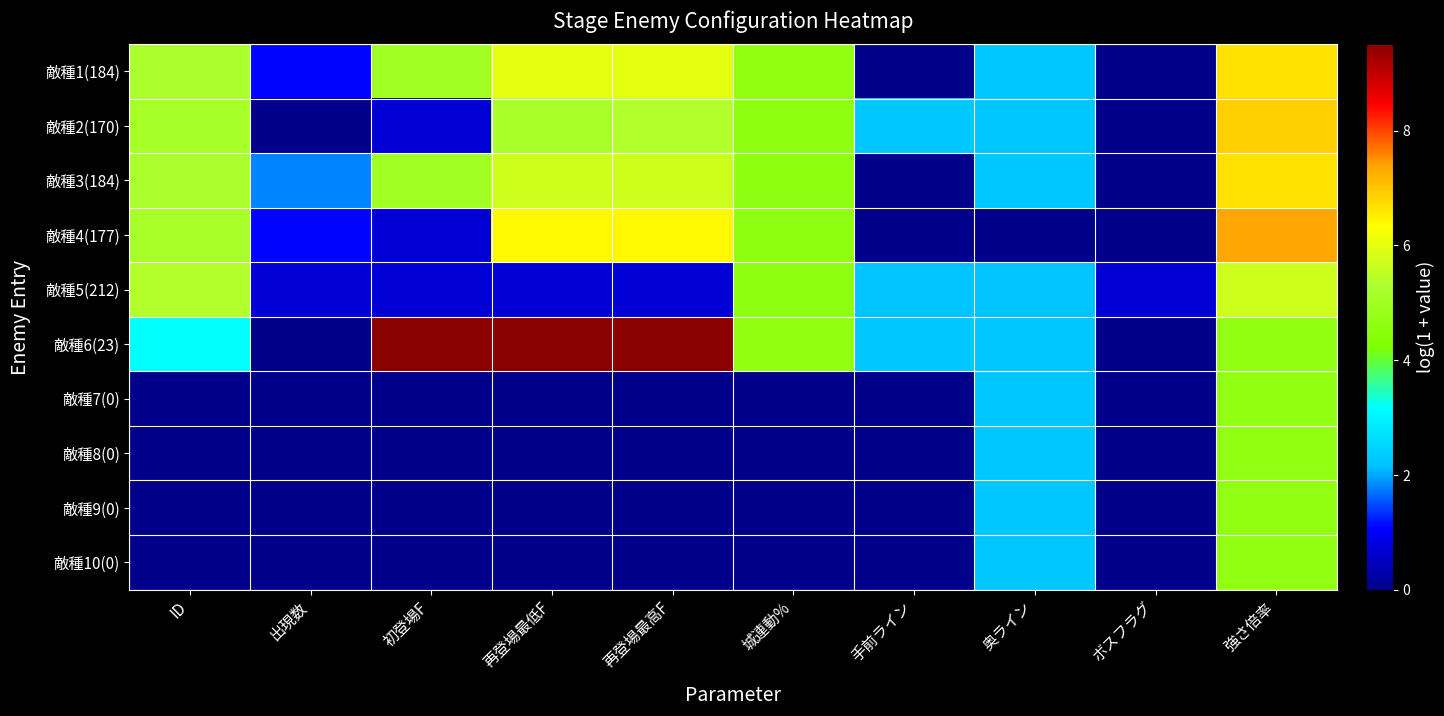

How many distinct data groups are displayed?

10